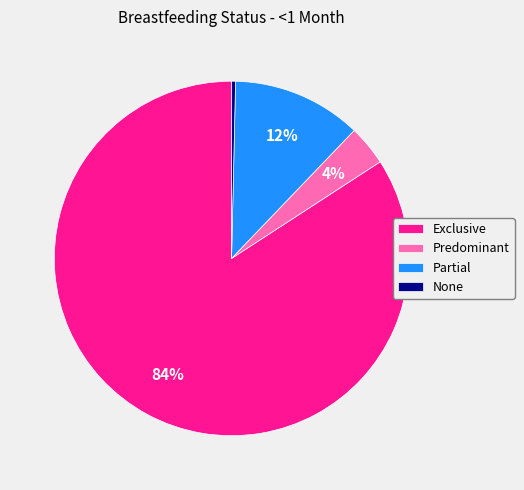

To the nearest percent, what percentage of the pie is Partial?

12%